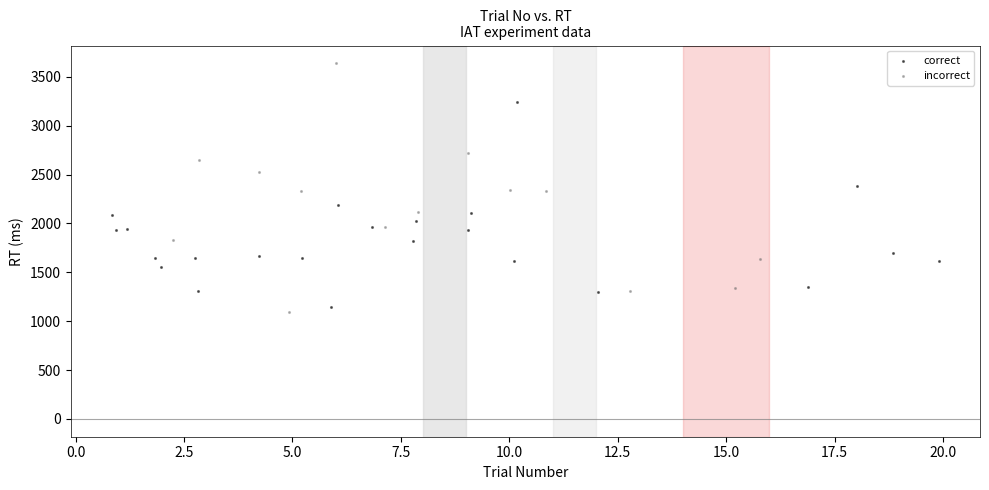

Which series reaches the maximum Y coordinate?

incorrect